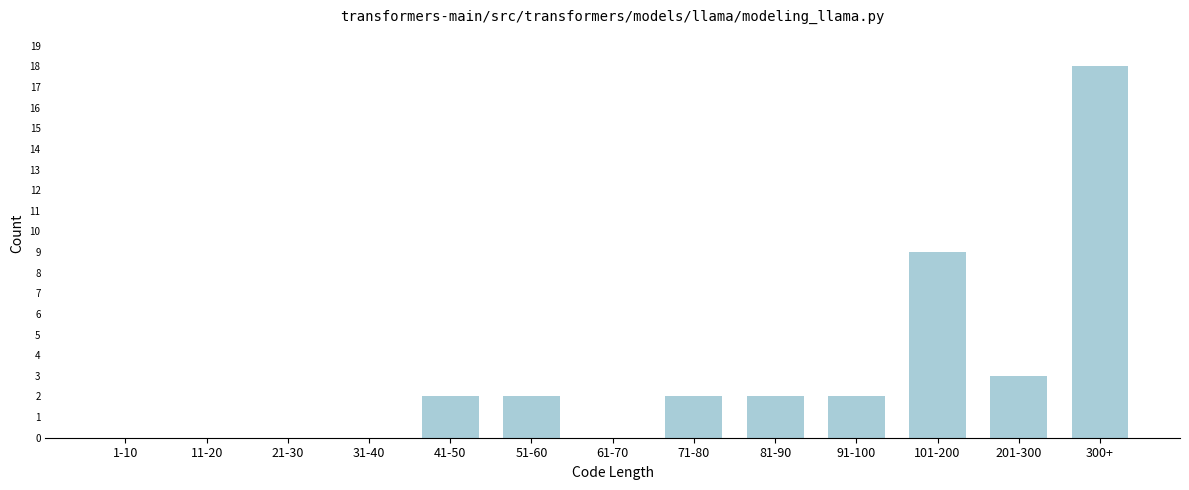

Reading left to right, list all the values displayed in this chart.

1-10=0	11-20=0	21-30=0	31-40=0	41-50=2	51-60=2	61-70=0	71-80=2	81-90=2	91-100=2	101-200=9	201-300=3	300+=18